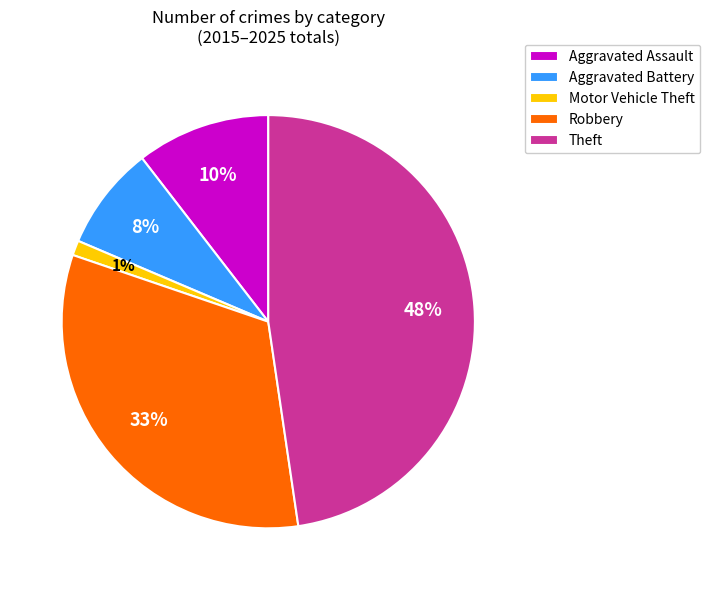

Is the sum of Aggravated Battery and Aggravated Assault greater than half?

No